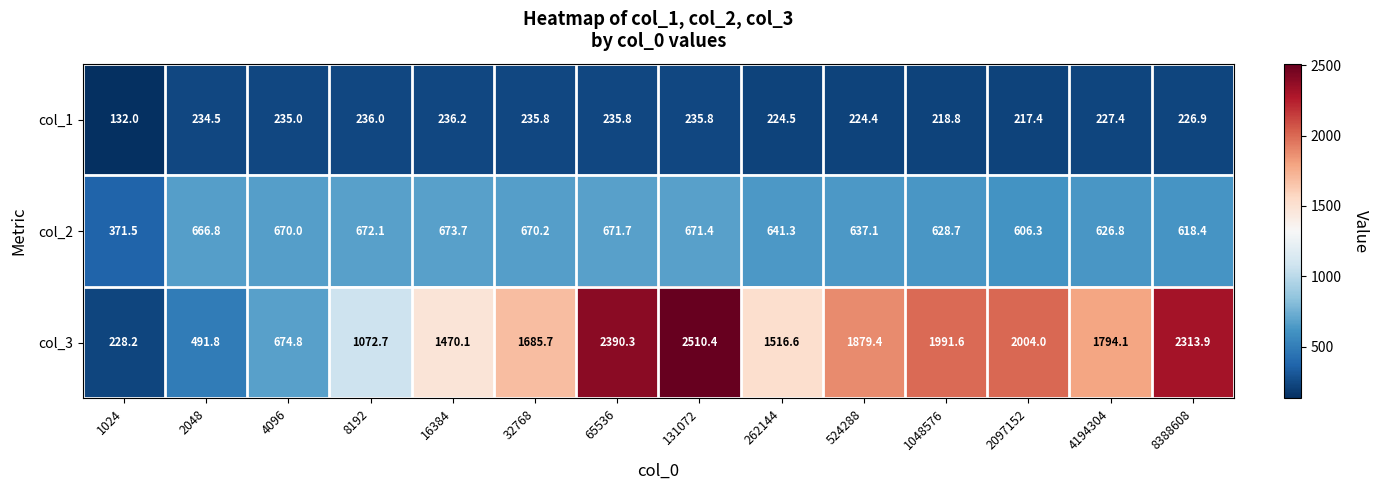

How many categories are shown in the chart?

14